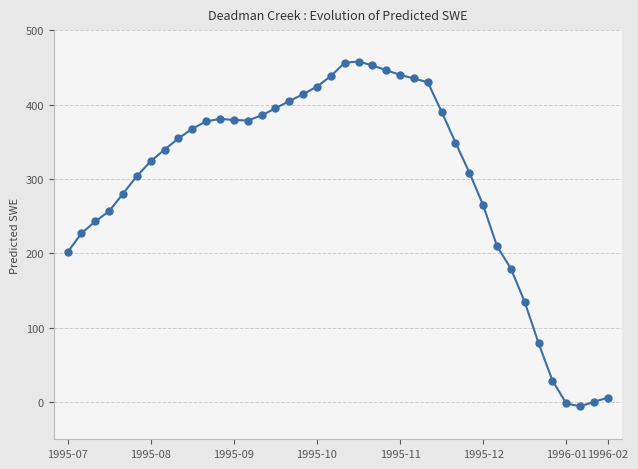

True or false: the data has more than 1 interior local peaks.

True